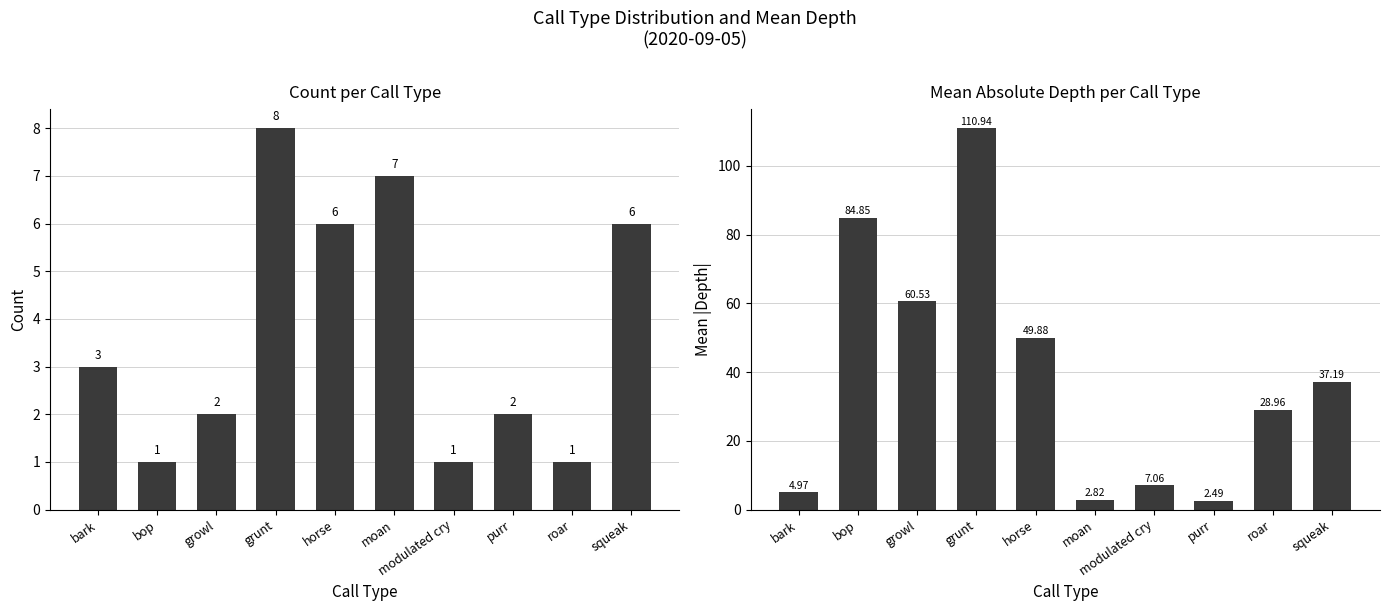

At moan, list the series in order from smallest to largest.

Mean |Depth|, Count